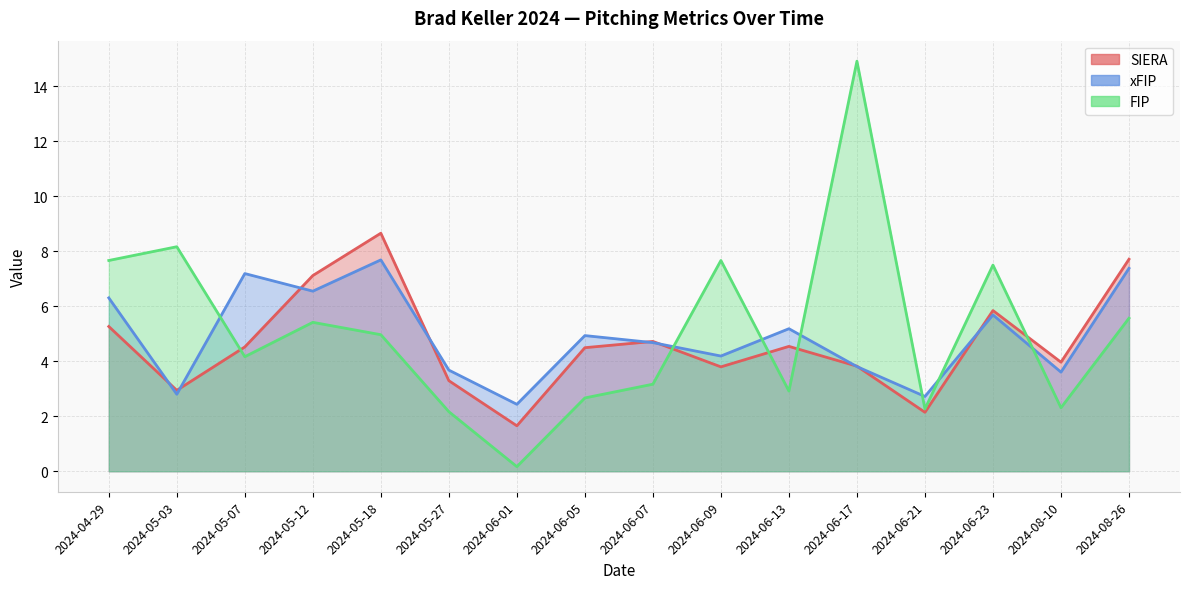

List the series in order of their peak value, highest first.

FIP, SIERA, xFIP